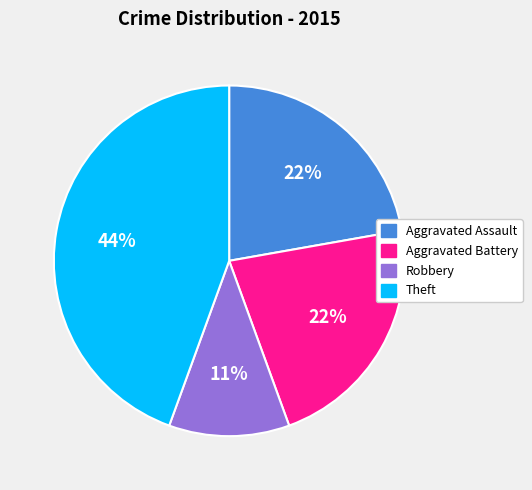

Is there a majority slice in this chart?

No